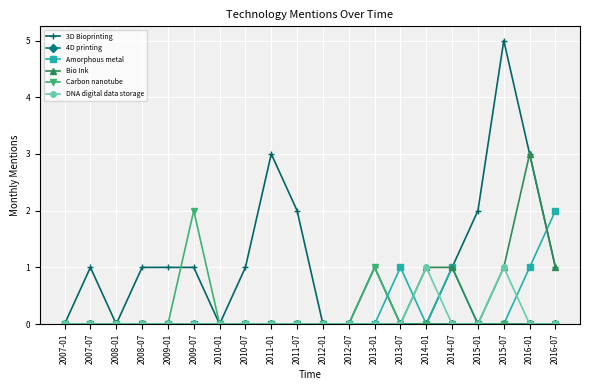

Which series changed the most between 2011-01 and 2011-07?

3D Bioprinting